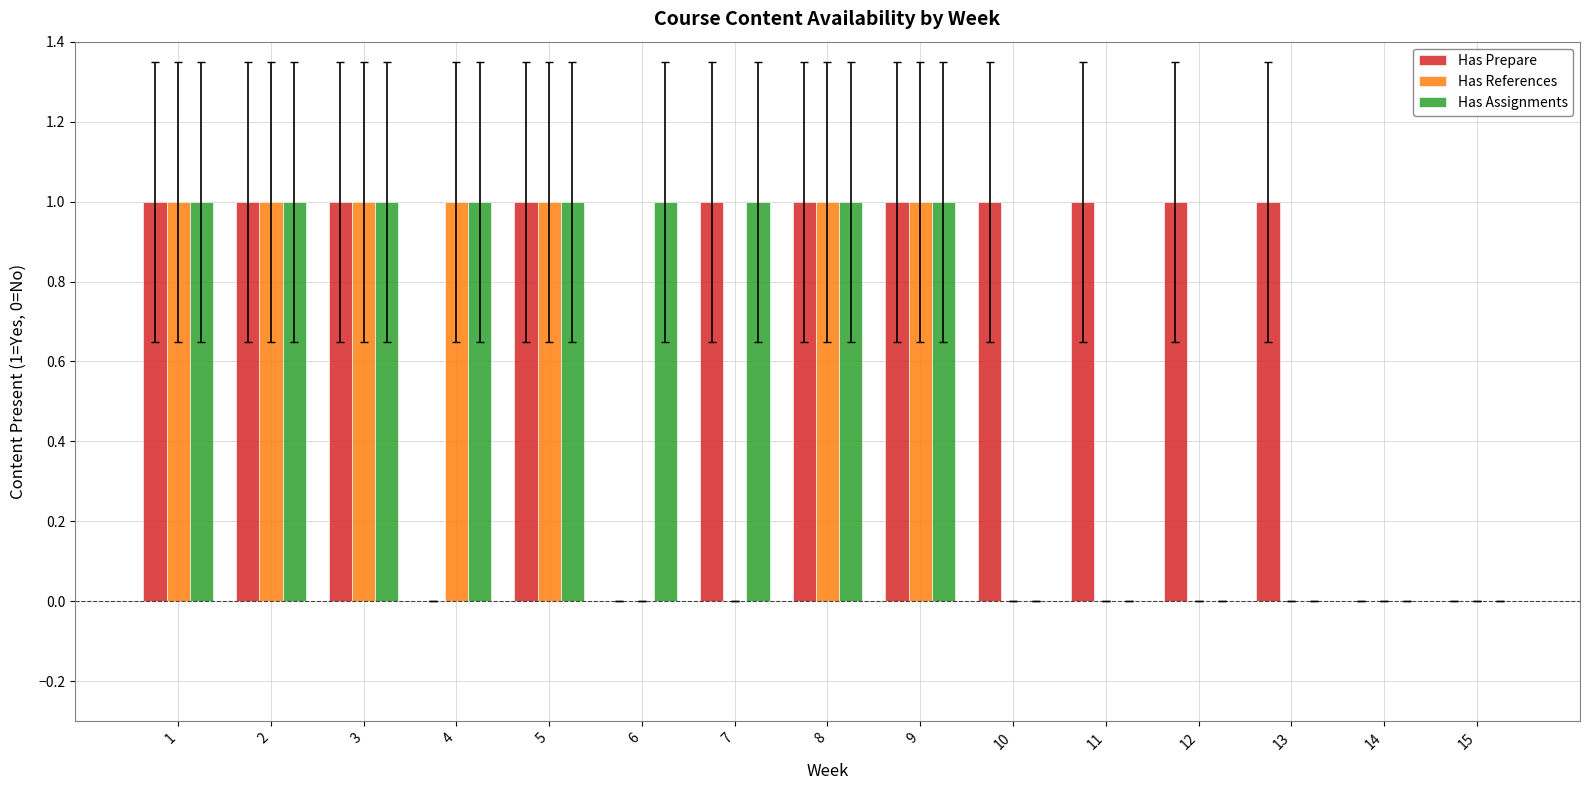

The Has Prepare series shows 1 at 5. True or false?

True